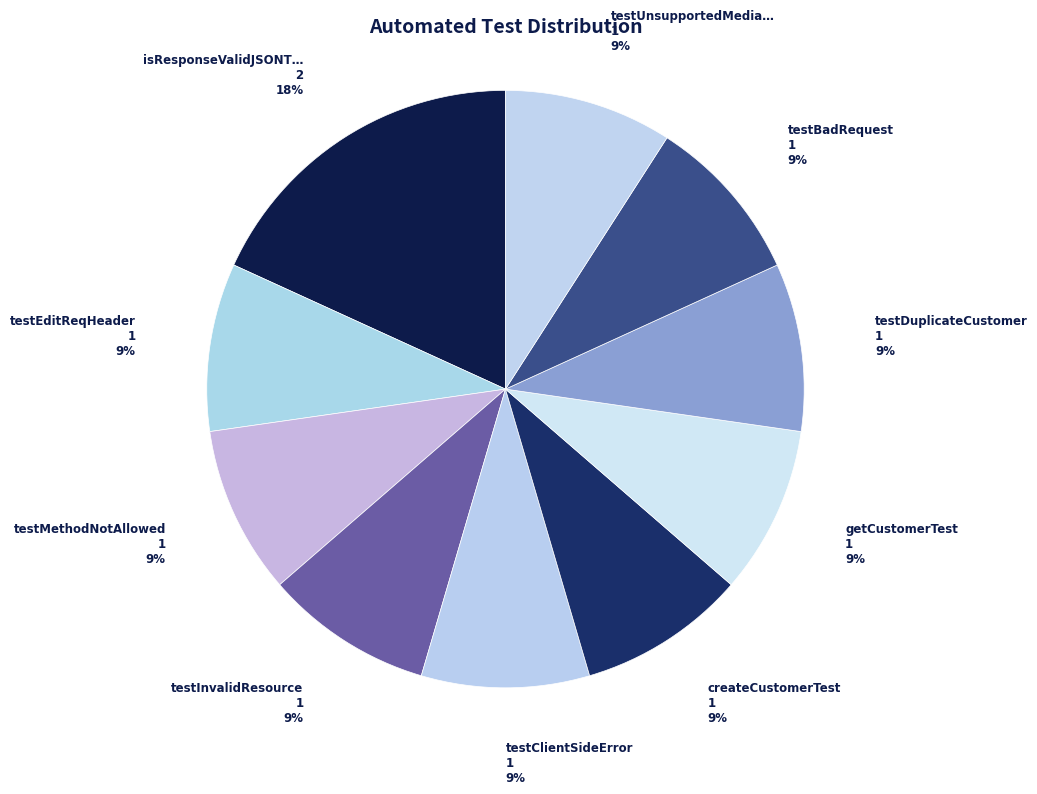

Which category has the smallest portion of the pie?

testEditReqHeader()